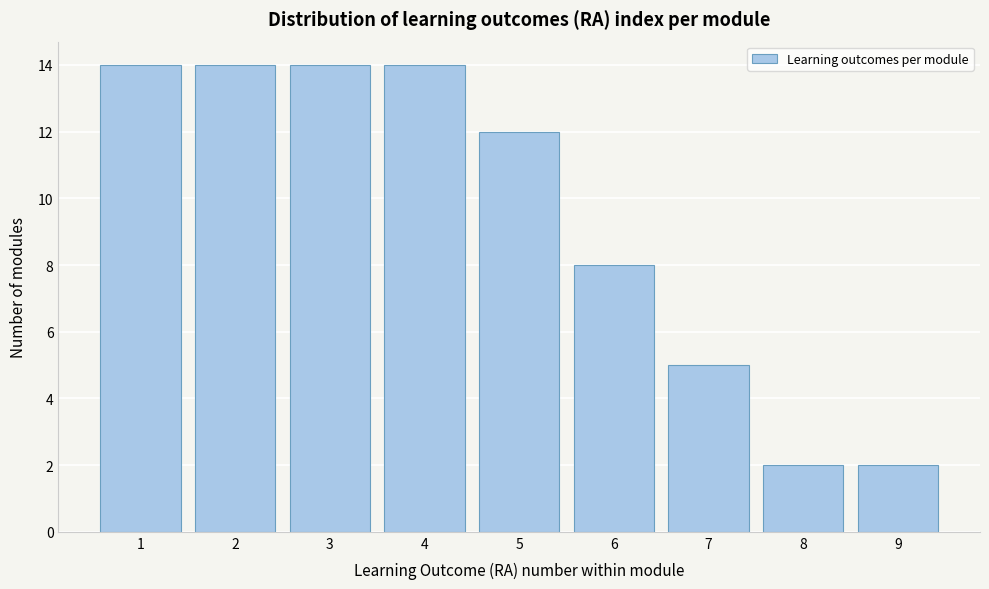

What is the height of the bar covering 1.5 to 2.5 on the x-axis? The values are not printed on the chart, so give them approximately, as read against the axis.

14